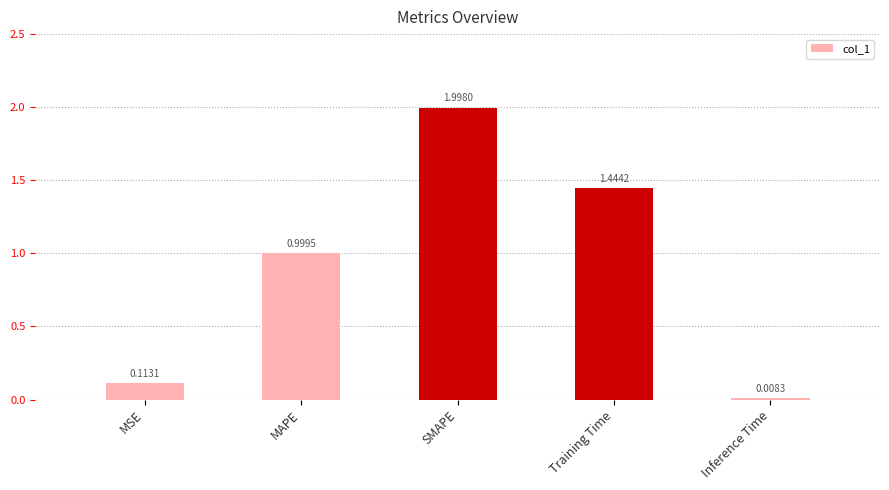

Count the number of data series in this chart.

1